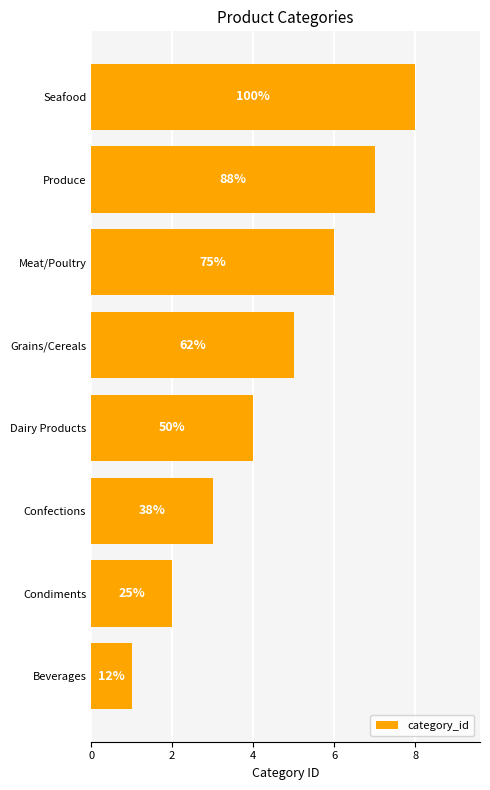

What is the greatest value displayed?

8